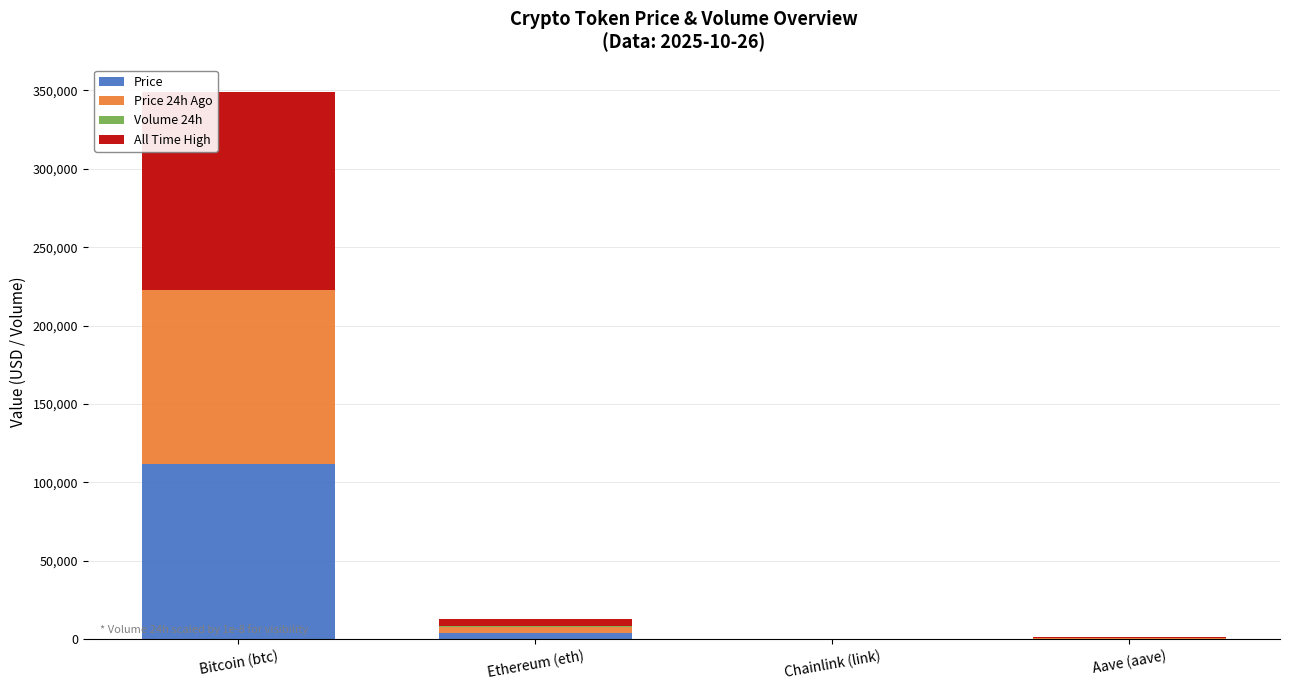

What is the highest value of the Price series?

111657.0